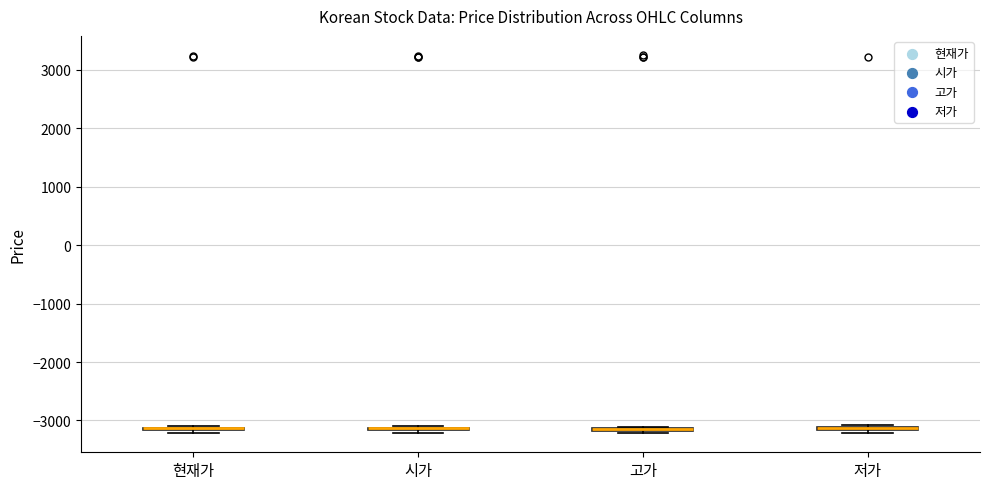

Where is the upper edge of the box for 시가 on the y-axis? The values are not printed on the chart, so give them approximately, as read against the axis.

-3100